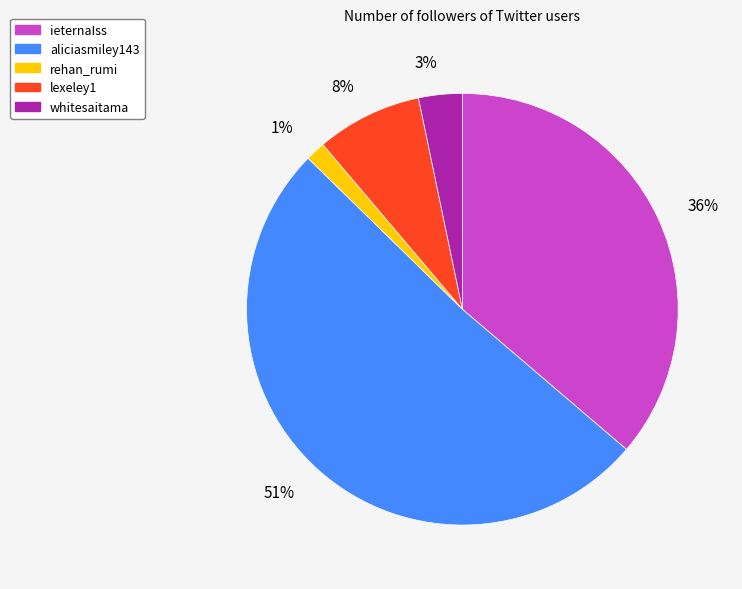

To the nearest percent, what percentage of the pie is ieternaIss?

36%